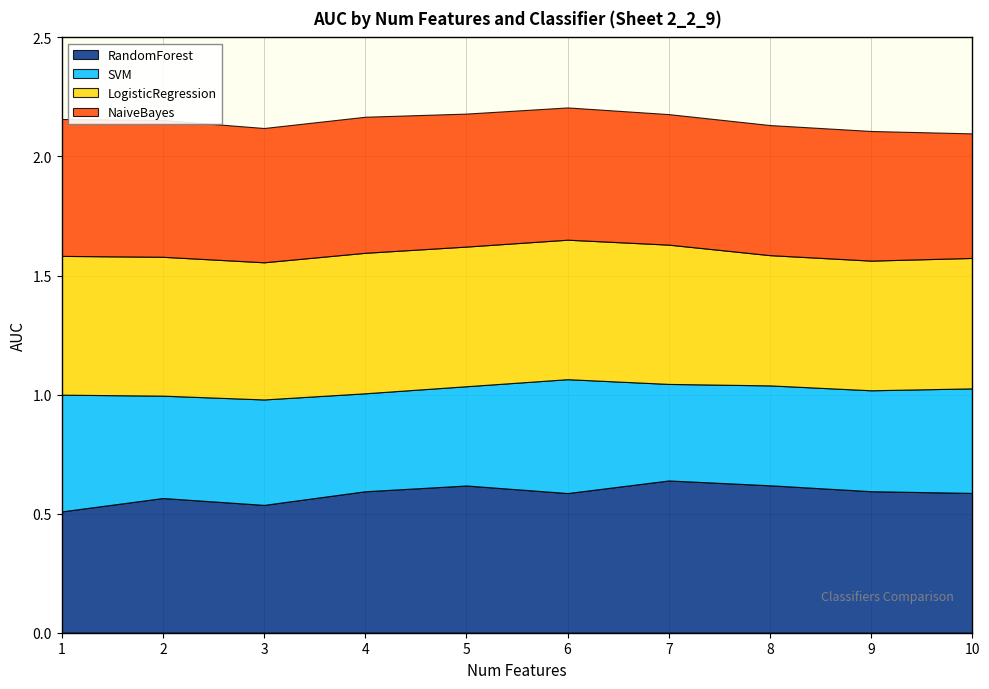

Does the chart display data point markers on the line(s)?

No